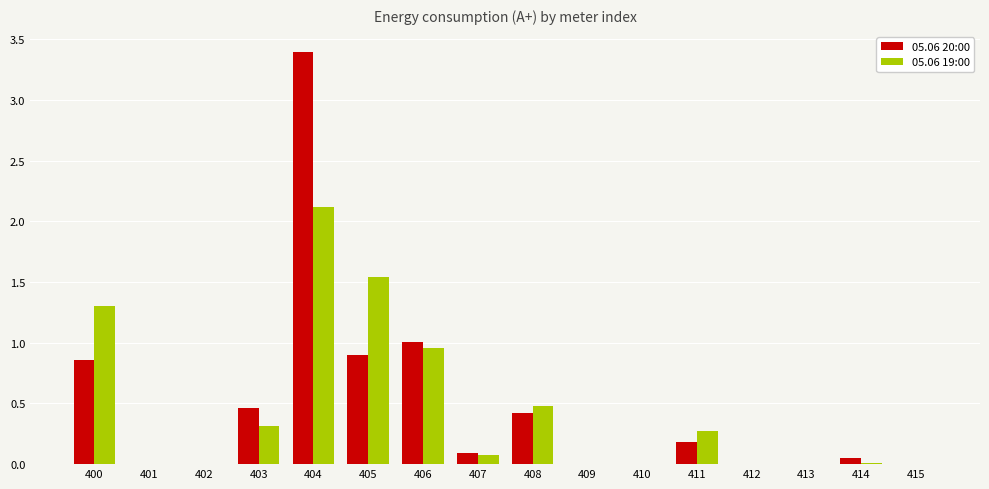

How many categories are shown in the chart?

16